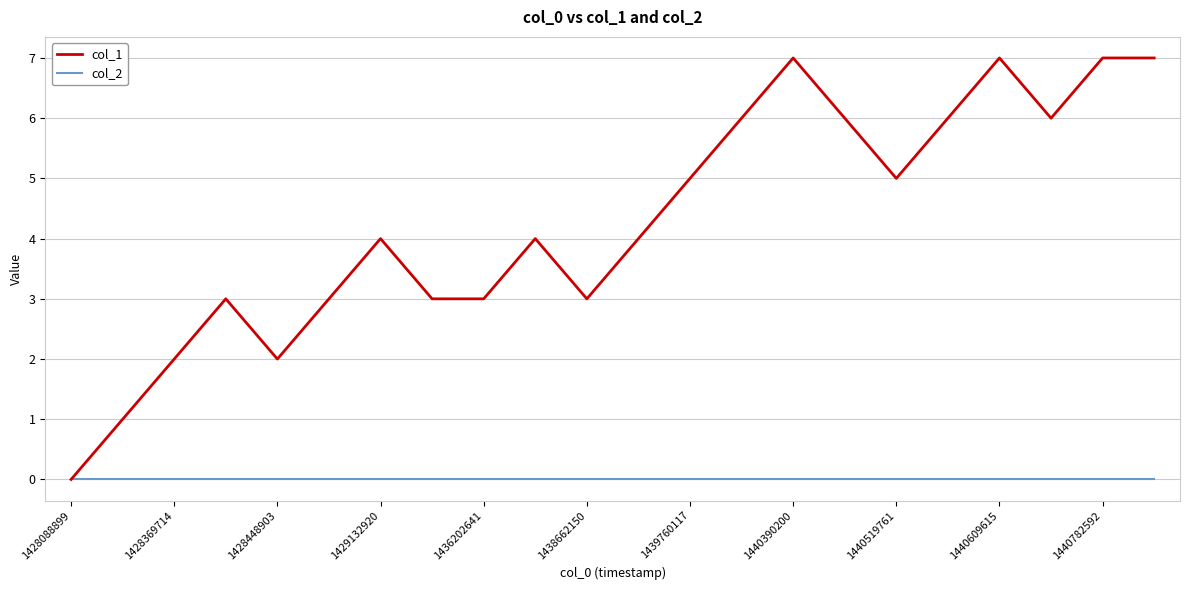

List the series in order of their overall mean, lowest first.

col_2, col_1